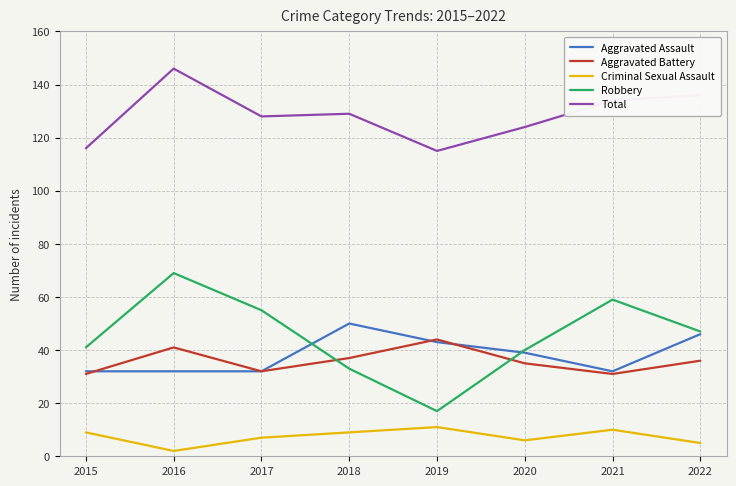

What is the total value across all series at 2016?

290